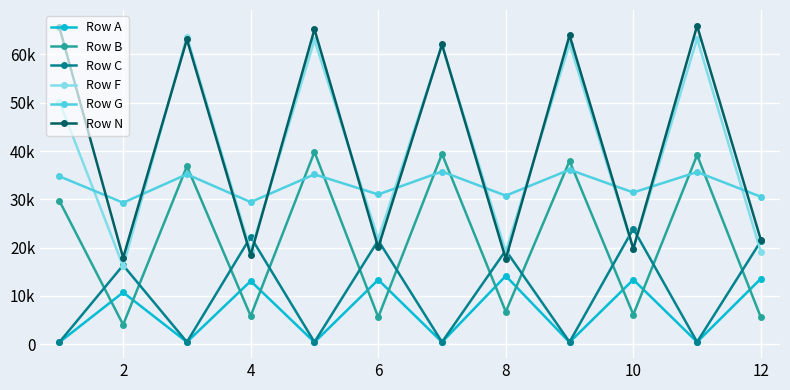

True or false: Row A and Row F cross at least once.

False